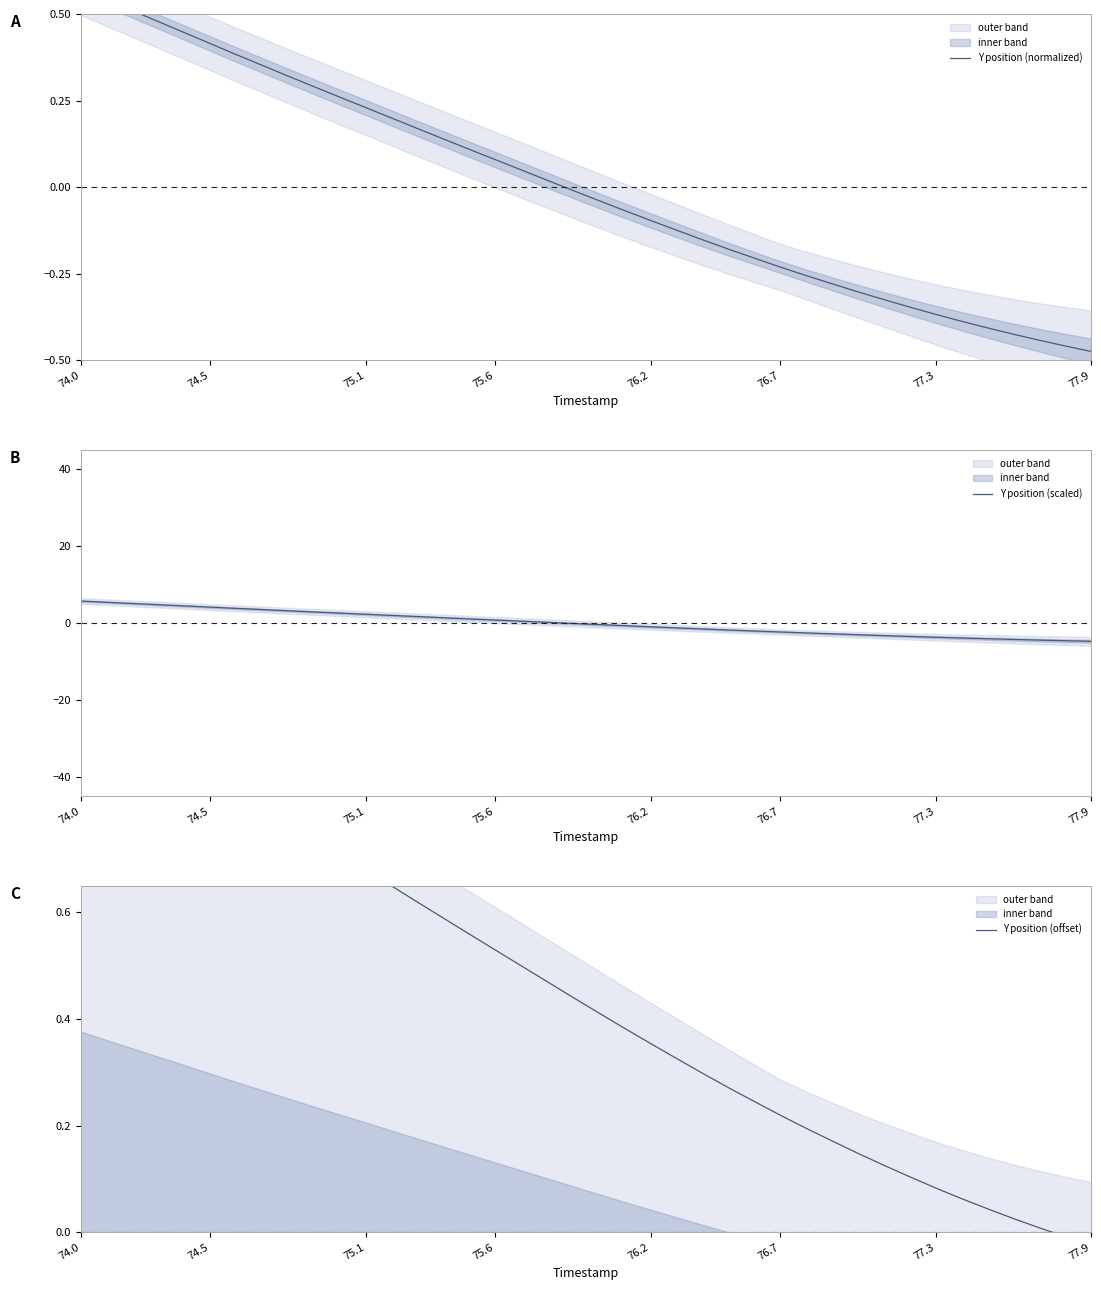

What is the lowest value of the Y position (scaled) series?

-4.7